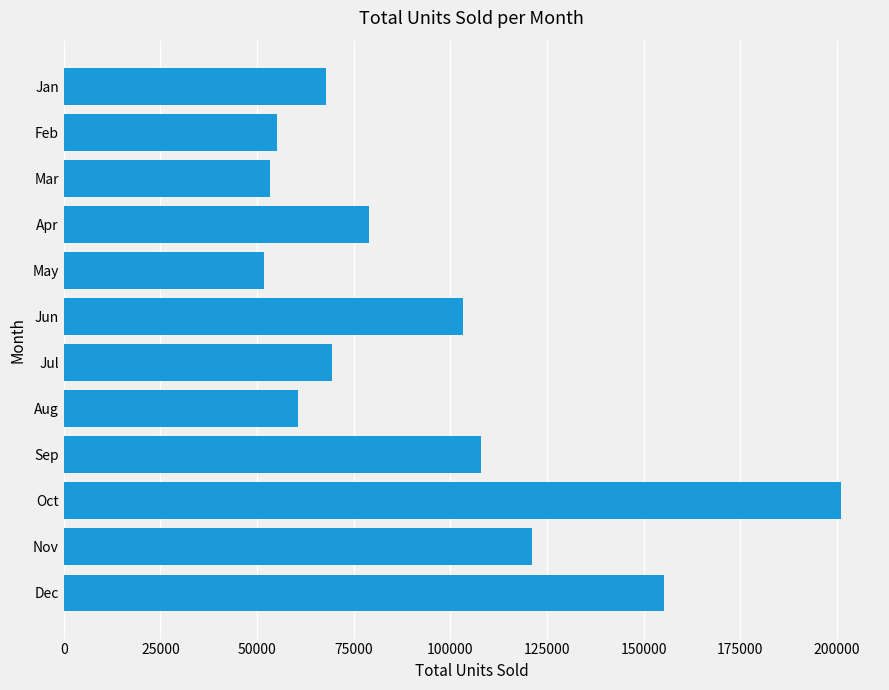

What is the difference between the values at Sep and Apr?

28988